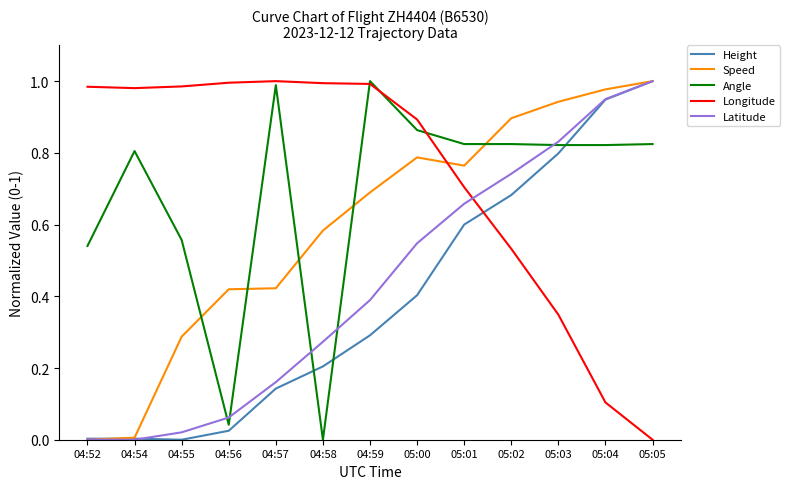

How many lines are shown in the chart?

5